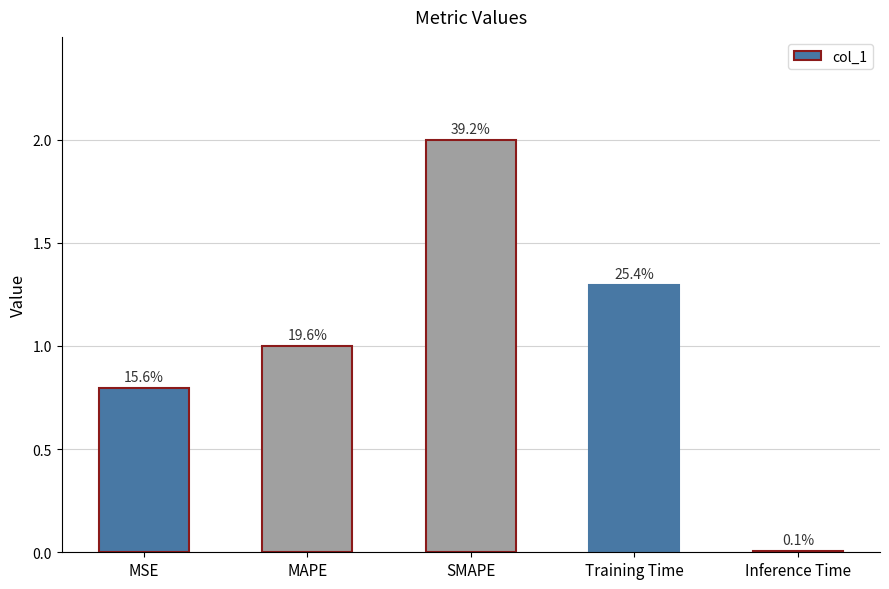

List the labels in order of value, largest first.

SMAPE, Training Time, MAPE, MSE, Inference Time